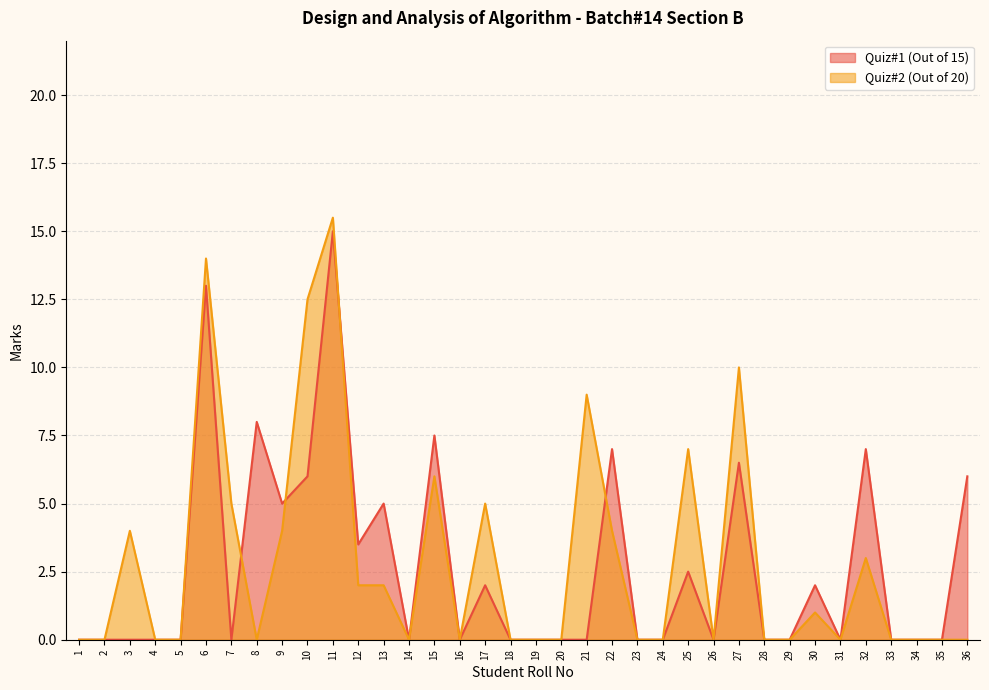

Reading left to right, what are all the values shown in this chart?

Quiz#1 (Out of 15): 0.0	0.0	0.0	0.0	0.0	13.0	0.0	8.0	5.0	6.0	15.0	3.5	5.0	0.0	7.5	0.0	2.0	0.0	0.0	0.0	0.0	7.0	0.0	0.0	2.5	0.0	6.5	0.0	0.0	2.0	0.0	7.0	0.0	0.0	0.0	6.0
Quiz#2 (Out of 20): 0.0	0.0	4.0	0.0	0.0	14.0	5.0	0.0	4.0	12.5	15.5	2.0	2.0	0.0	6.0	0.0	5.0	0.0	0.0	0.0	9.0	4.0	0.0	0.0	7.0	0.0	10.0	0.0	0.0	1.0	0.0	3.0	0.0	0.0	0.0	0.0